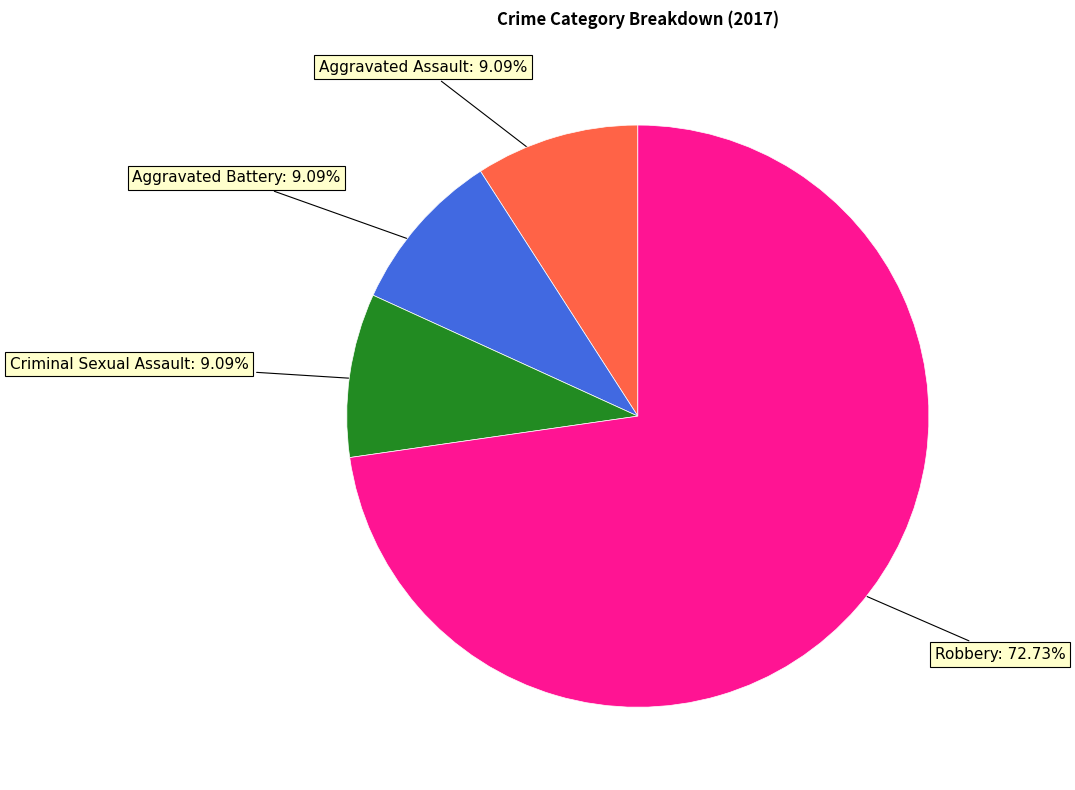

Is there a majority slice in this chart?

Yes